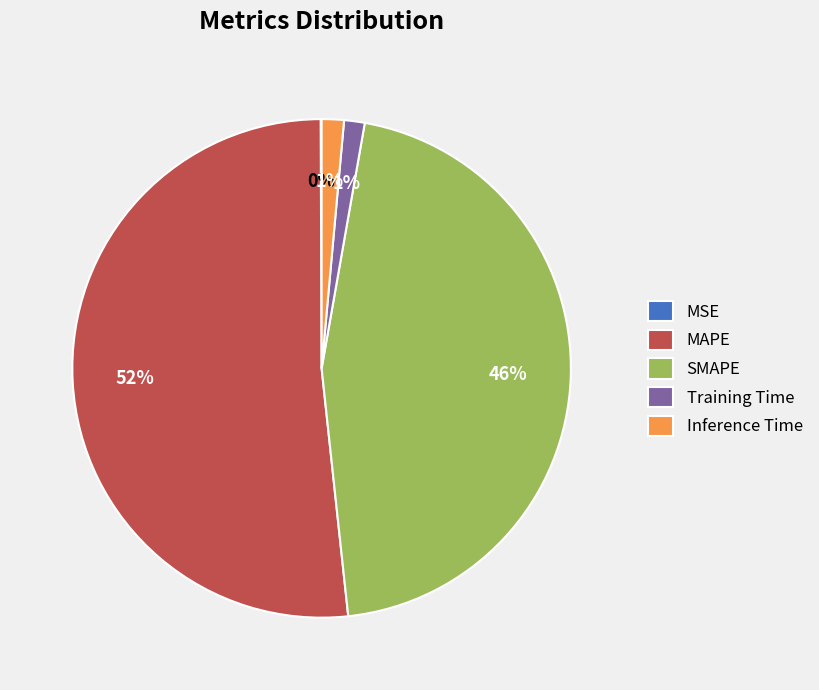

Which slice is the largest?

MAPE